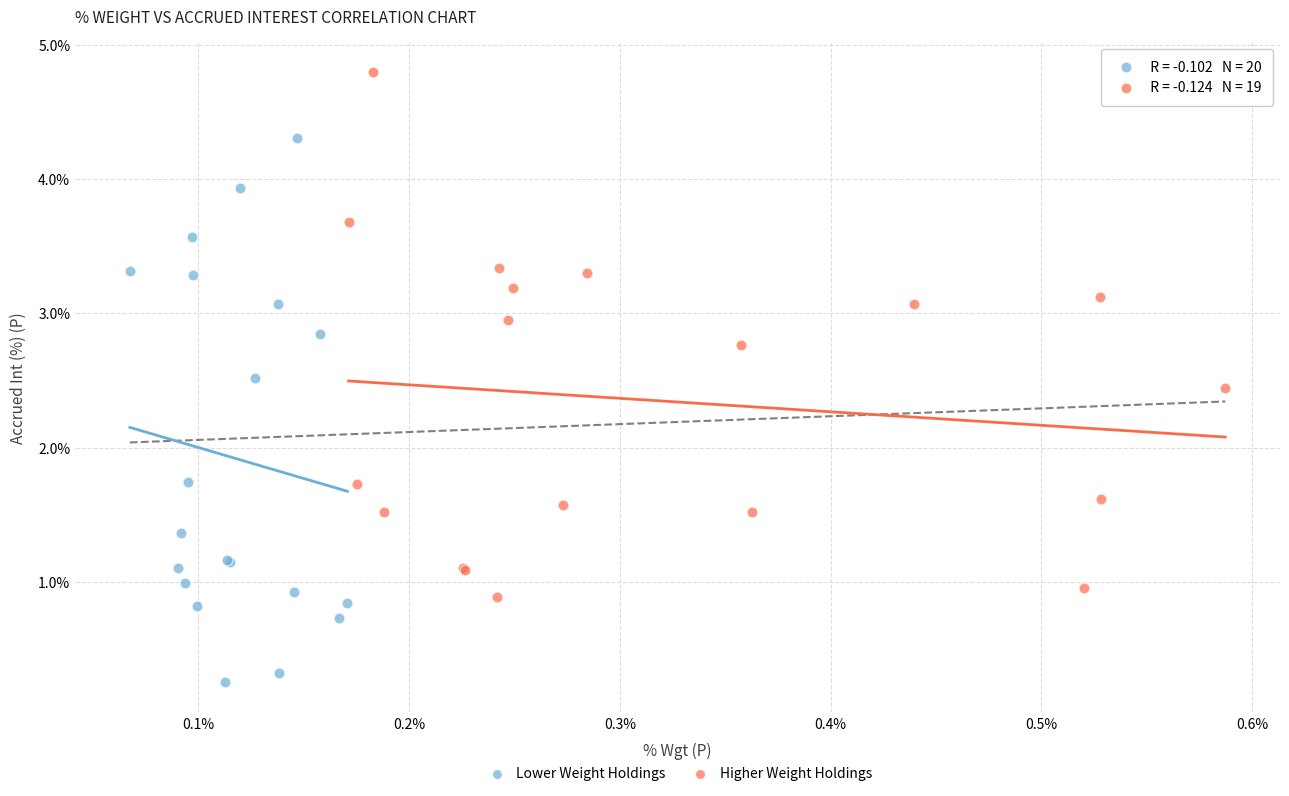

Which series contains the highest Y value?

Higher Weight Holdings